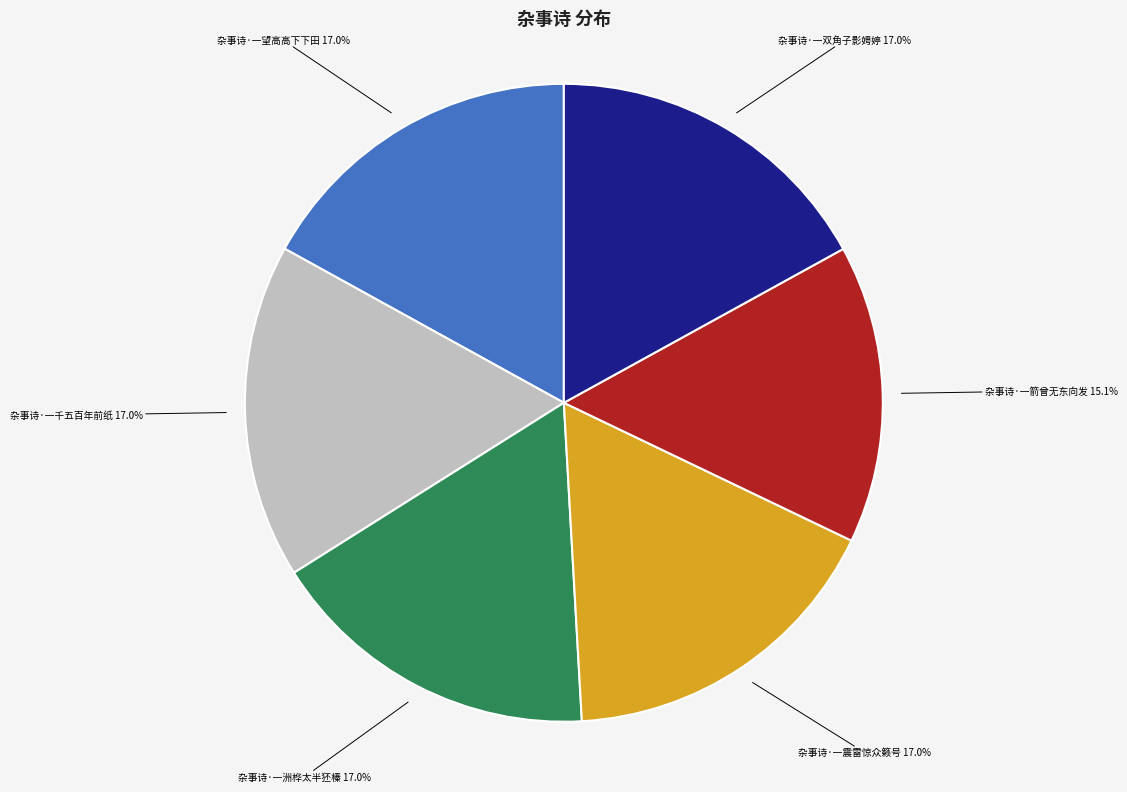

Count the number of slices in the pie.

6